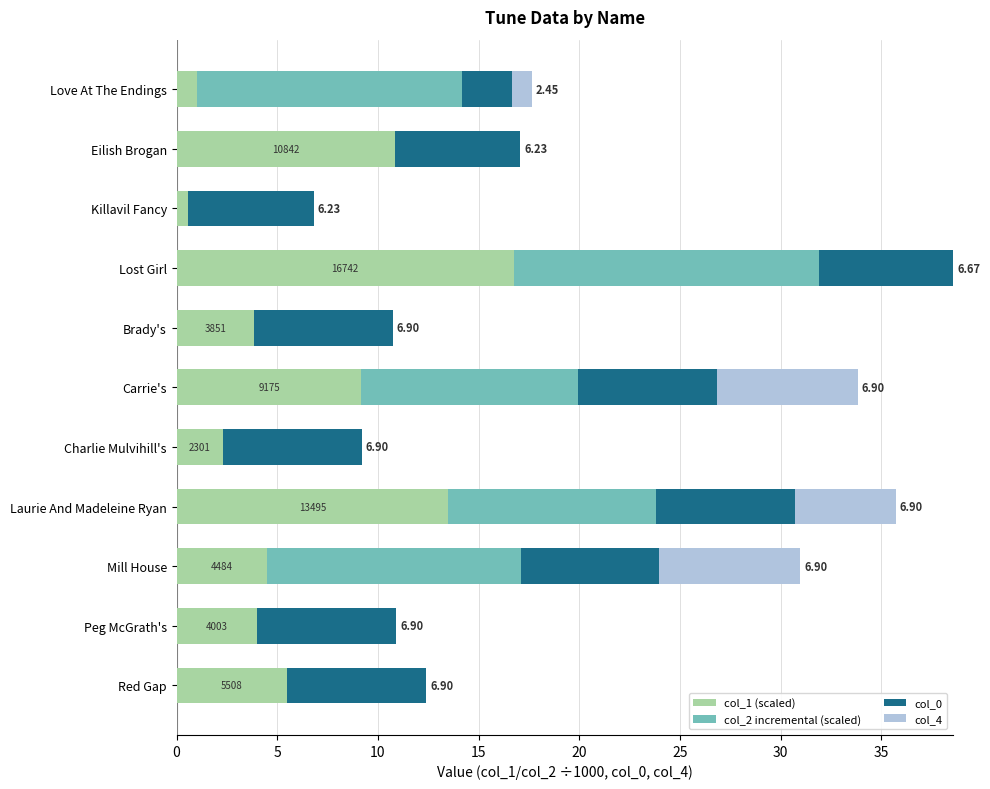

What is the total value across all series at Laurie And Madeleine Ryan?

35.7